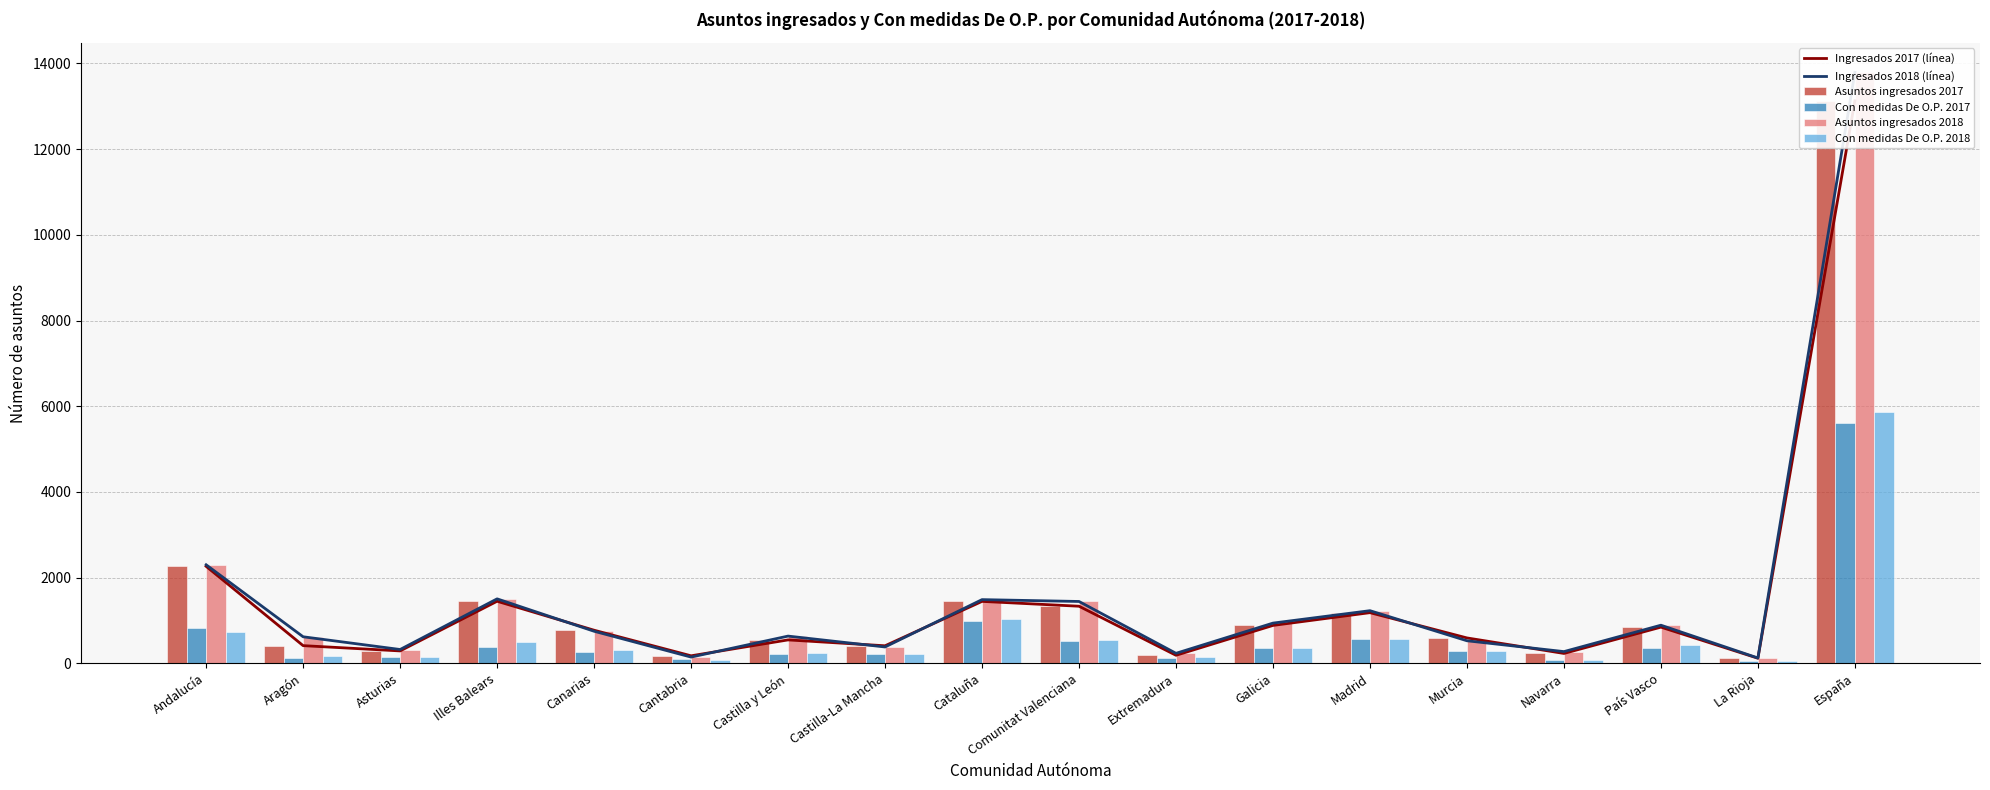

At how many categories does at least one series exceed 2597?

1